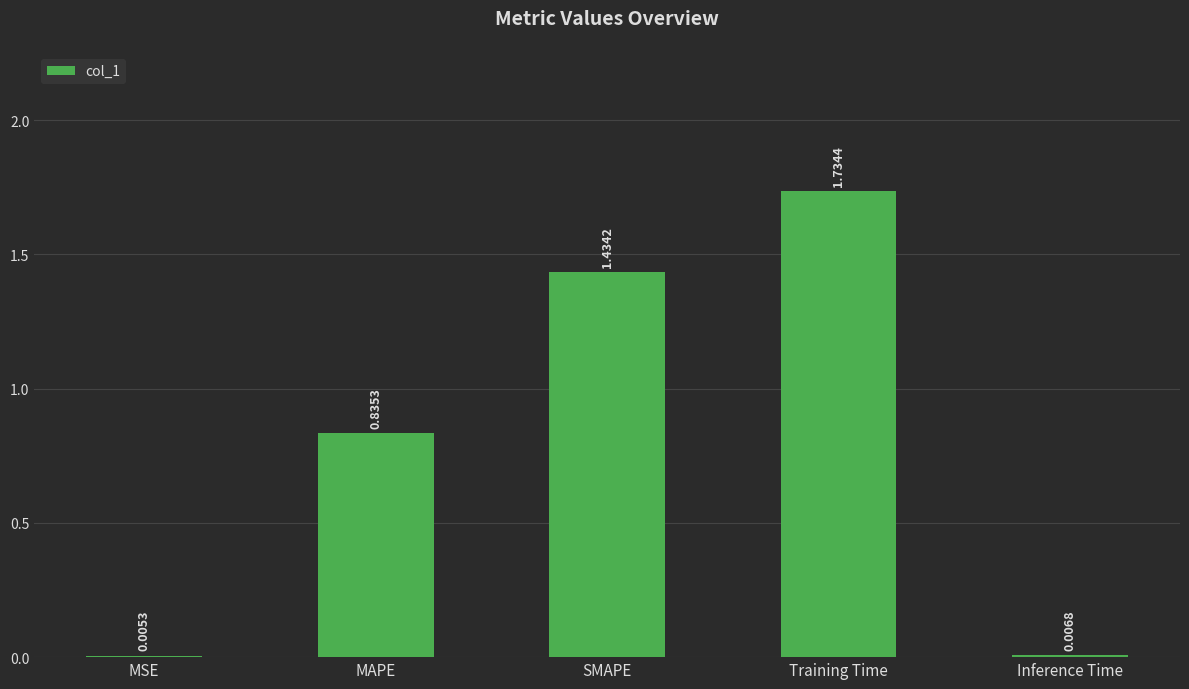

Between SMAPE and Inference Time, which is larger?

SMAPE